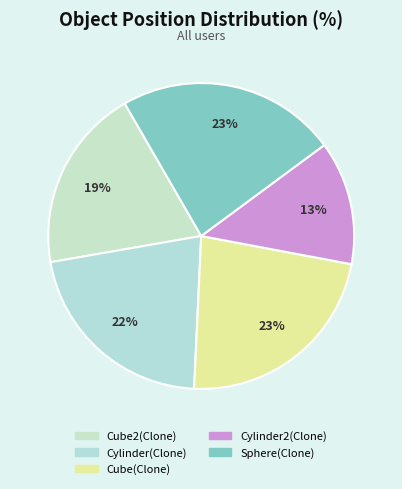

Rank the categories by value from highest to lowest.

Sphere(Clone), Cube(Clone), Cylinder(Clone), Cube2(Clone), Cylinder2(Clone)